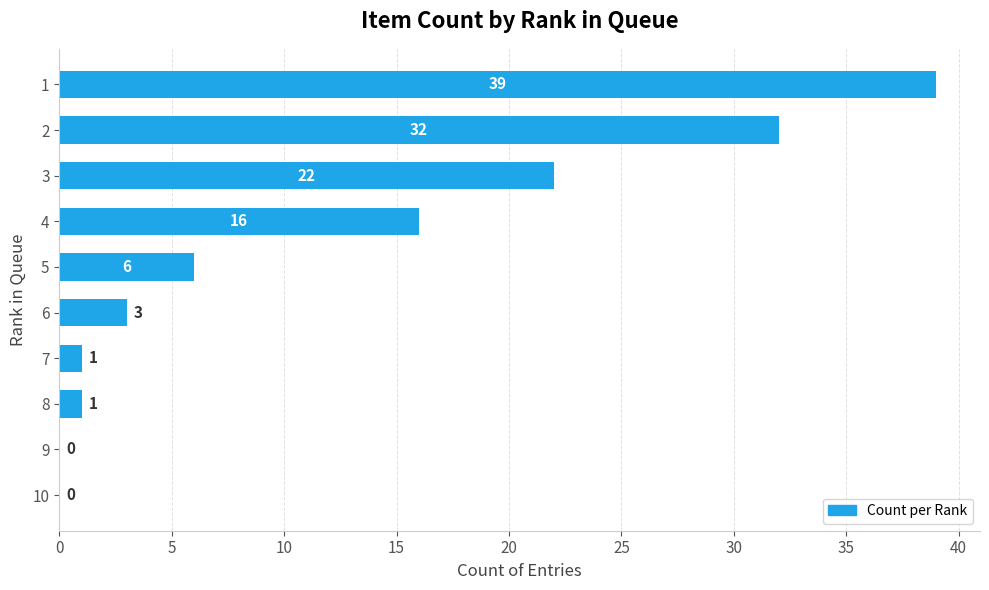

The chart shows a value of 15 at 10. True or false?

False